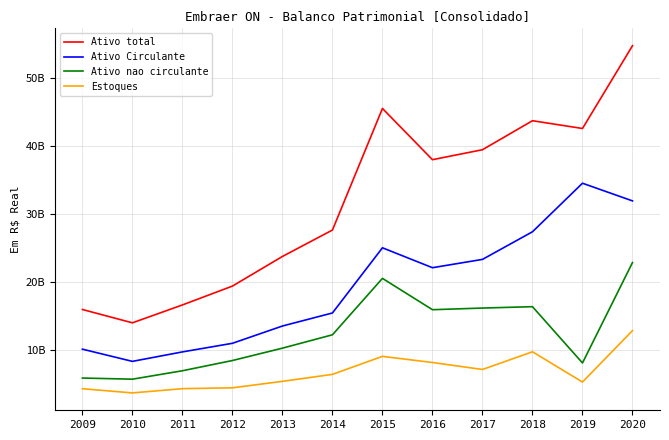

Does the chart have visible grid lines?

Yes